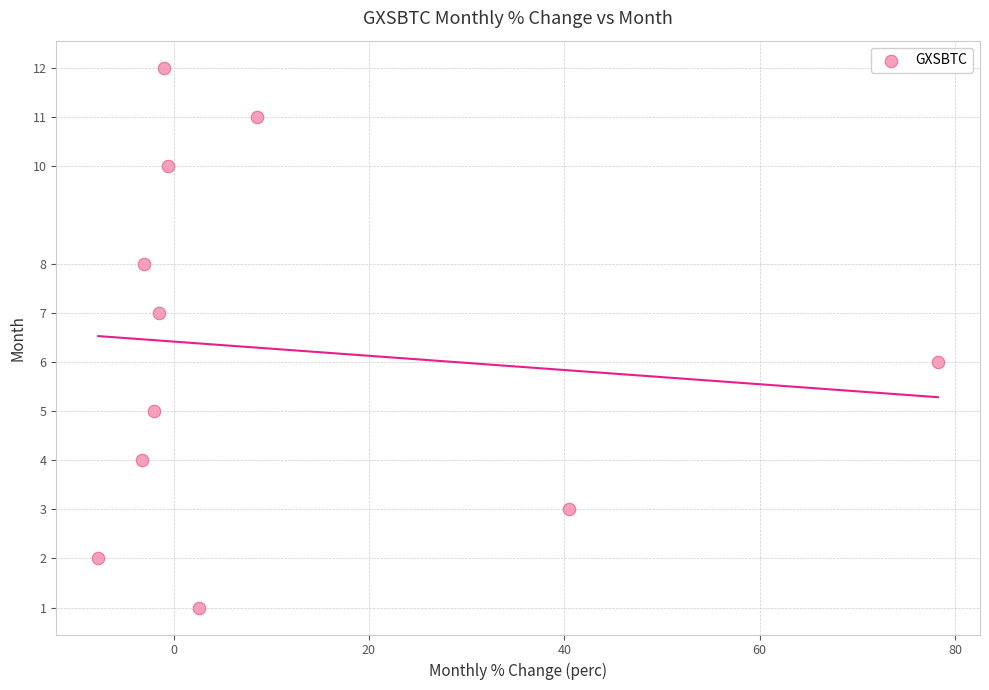

What is the range of Y values (max minus min)?

11